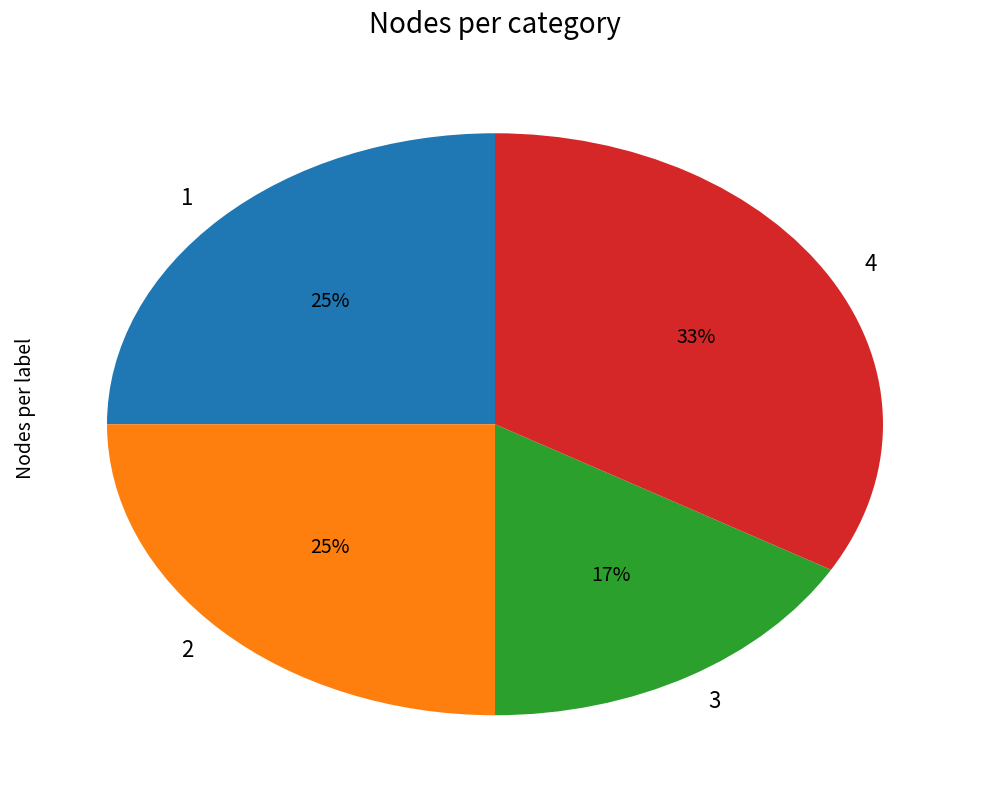

Is the sum of 1 and 4 greater than half?

Yes